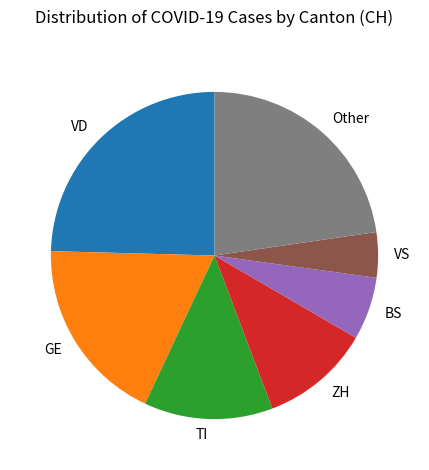

Which slice is the largest?

VD